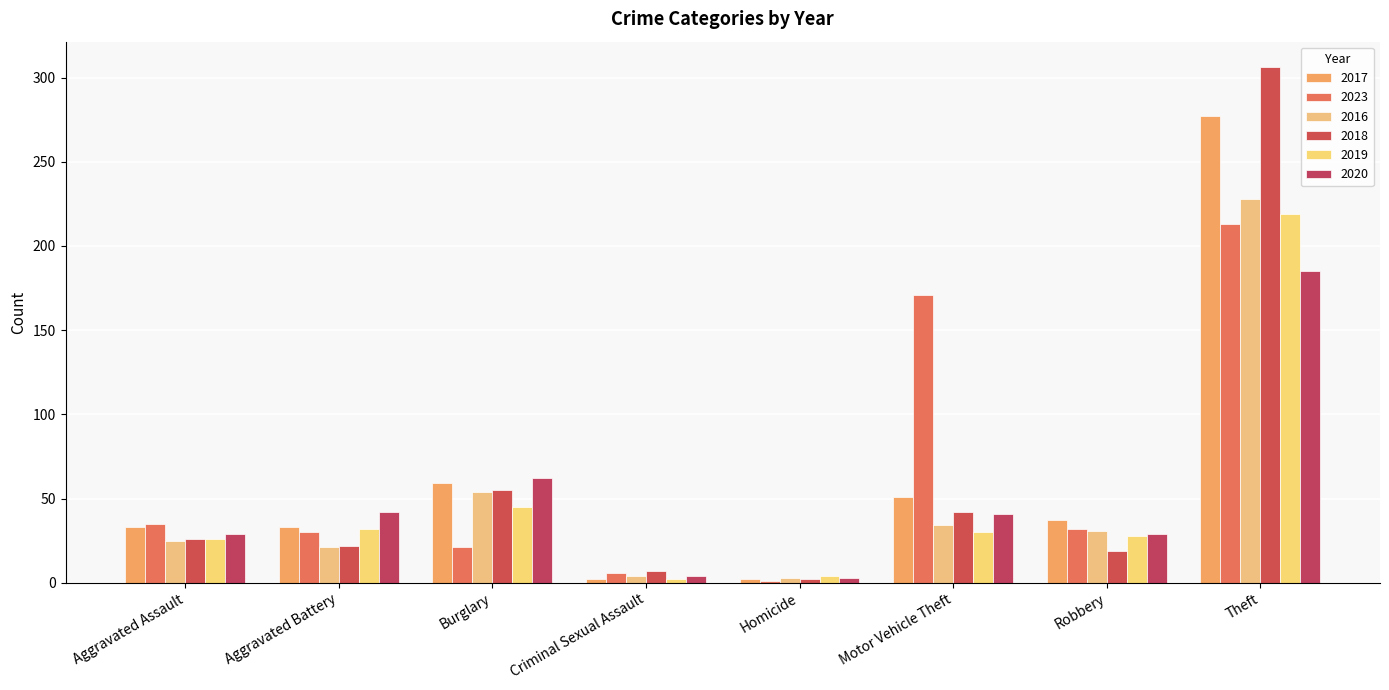

How many values in the 2017 series are below 37?

4